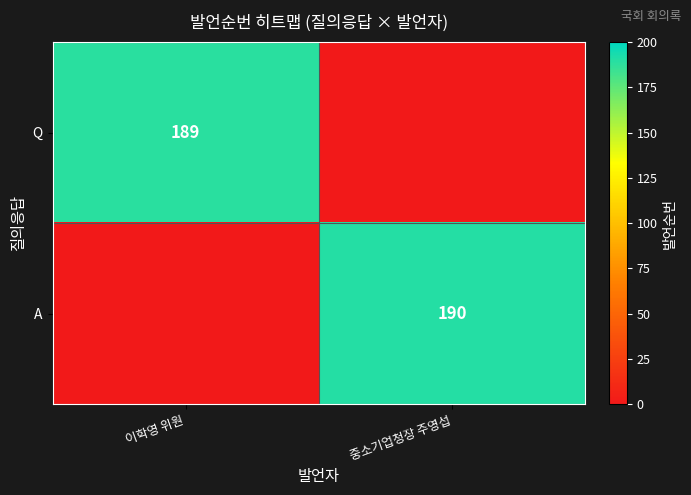

Is it true that A equals 76 at 중소기업청장 주영섭?

False